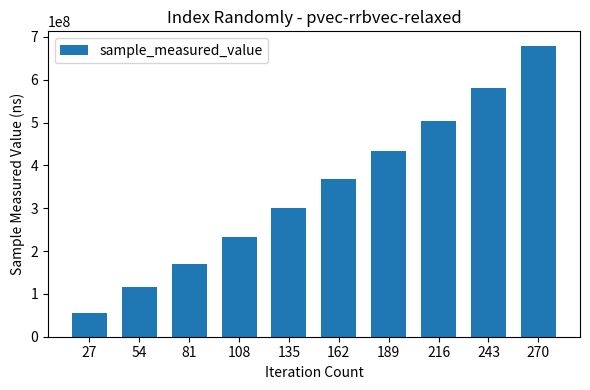

What is the ratio of the value at 54 to the value at 216?

0.2